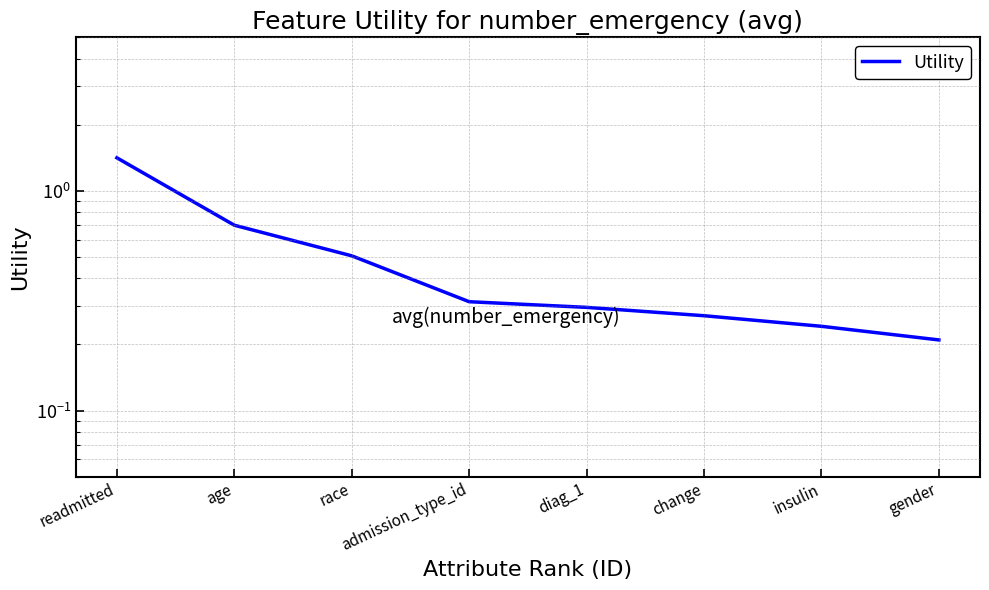

Is it true that the value at admission_type_id is 0.3?

True